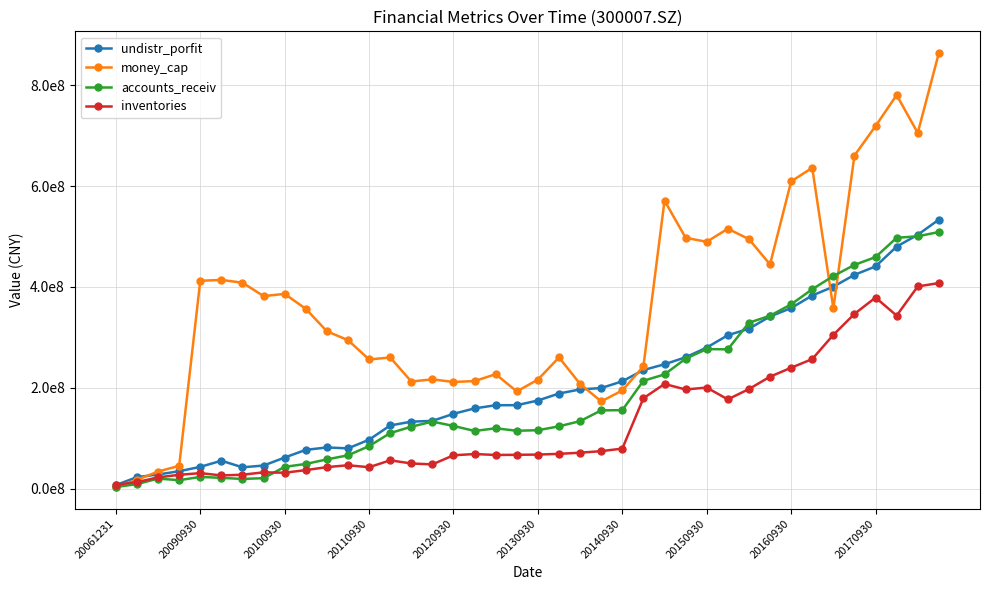

Where does the inventories series first go above 68630898?

17